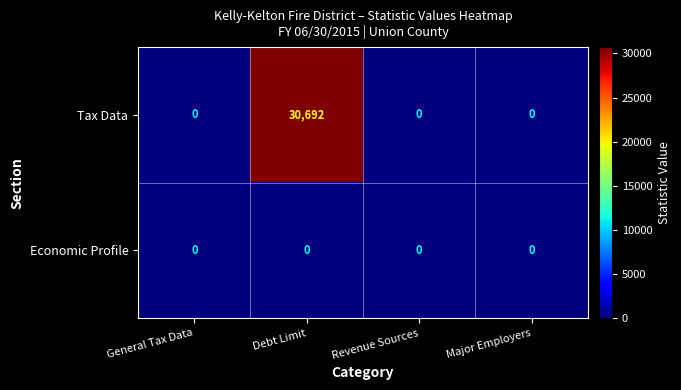

Reading left to right, list all the values displayed in this chart.

Tax Data: General Tax Data=0	Debt Limit=30692	Revenue Sources=0	Major Employers=0
Economic Profile: General Tax Data=0	Debt Limit=0	Revenue Sources=0	Major Employers=0